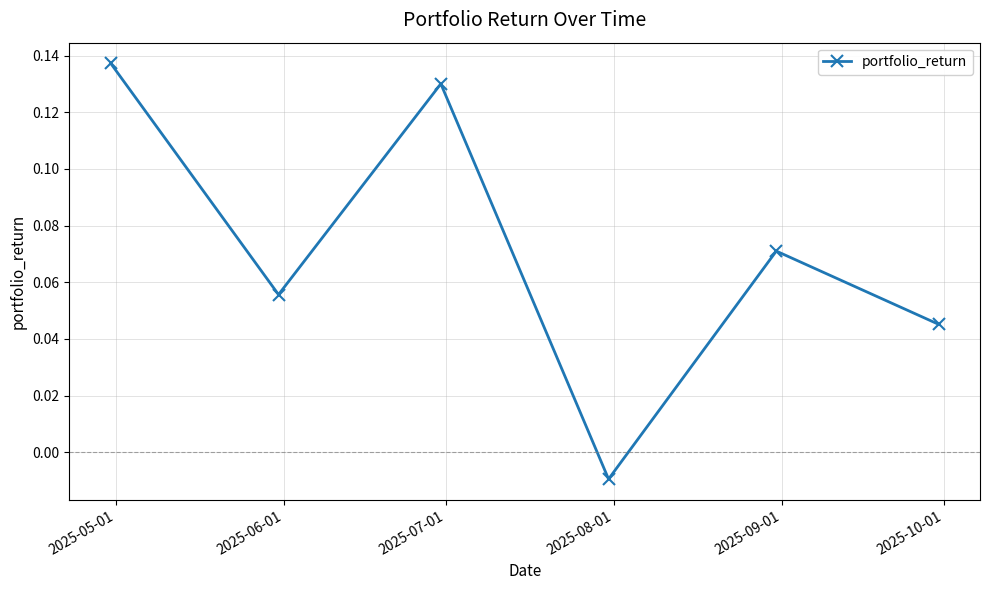

What is the sum of all values?

0.4